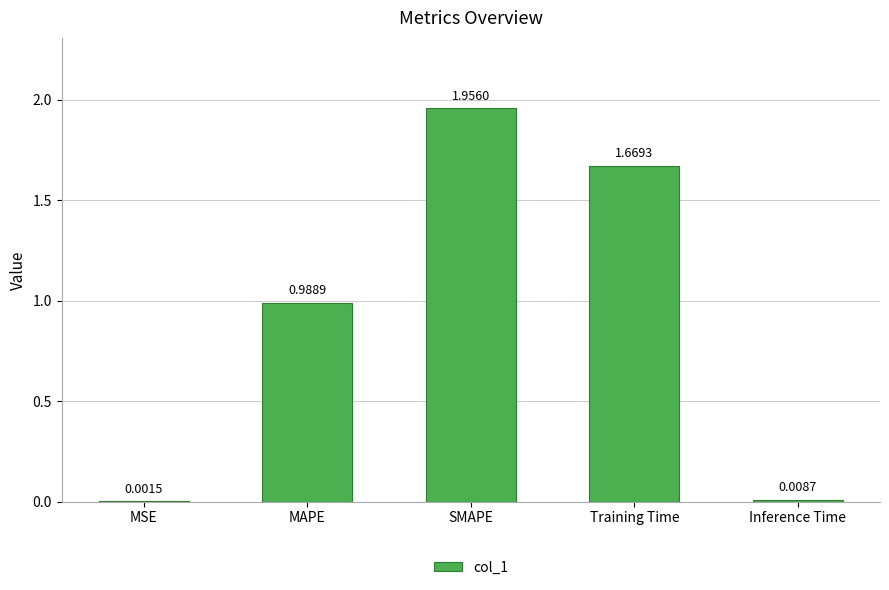

Does the chart contain stacked bars?

No